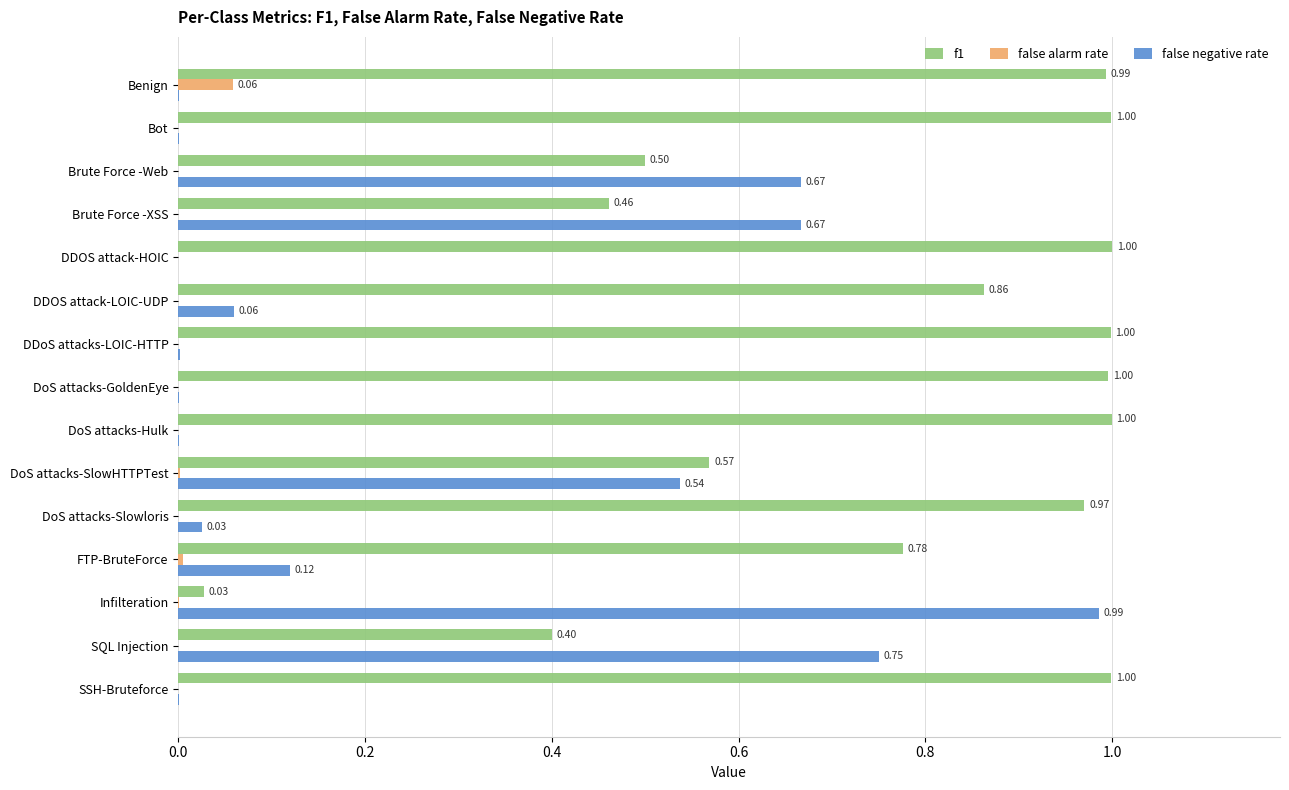

What are all the series names shown in the legend?

f1, false alarm rate, false negative rate